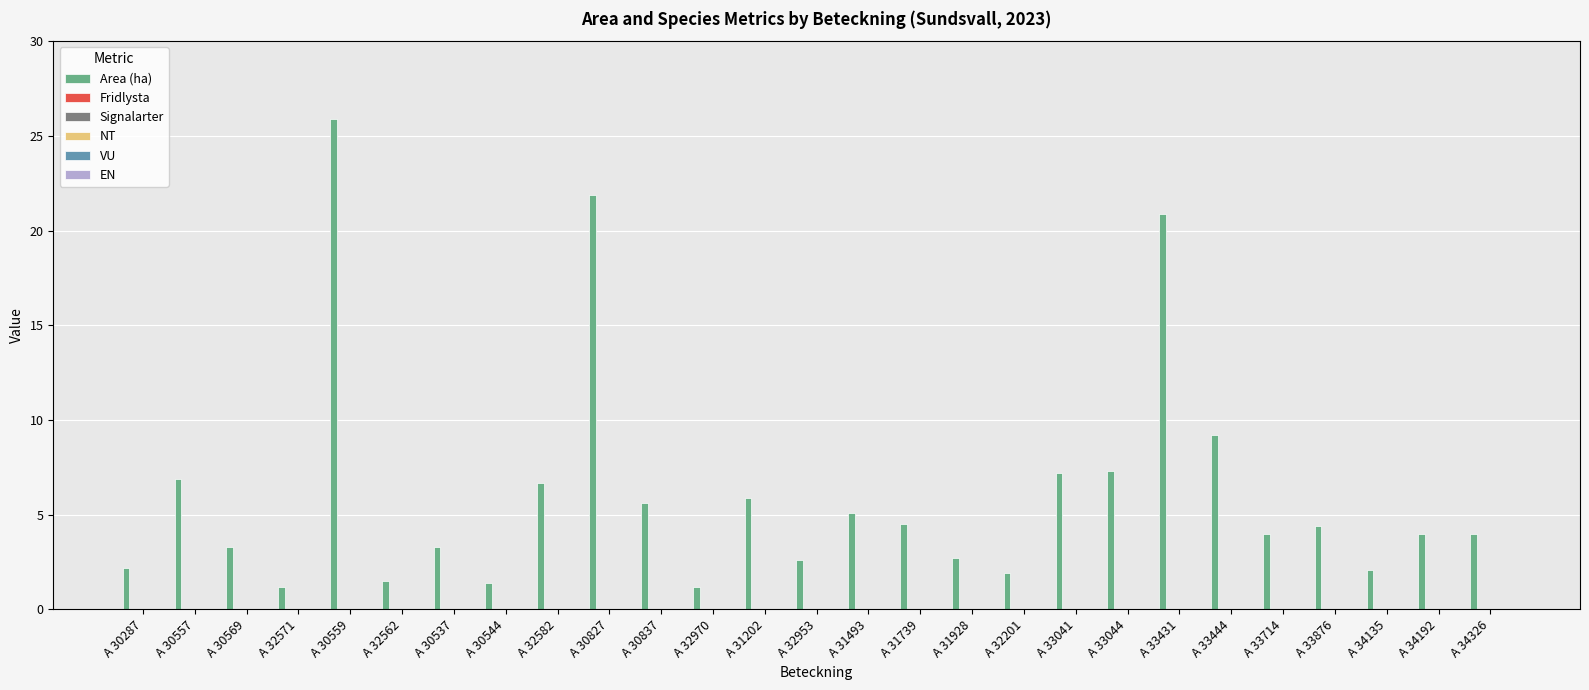

What is the value of the 18th bar from the left?

1.9